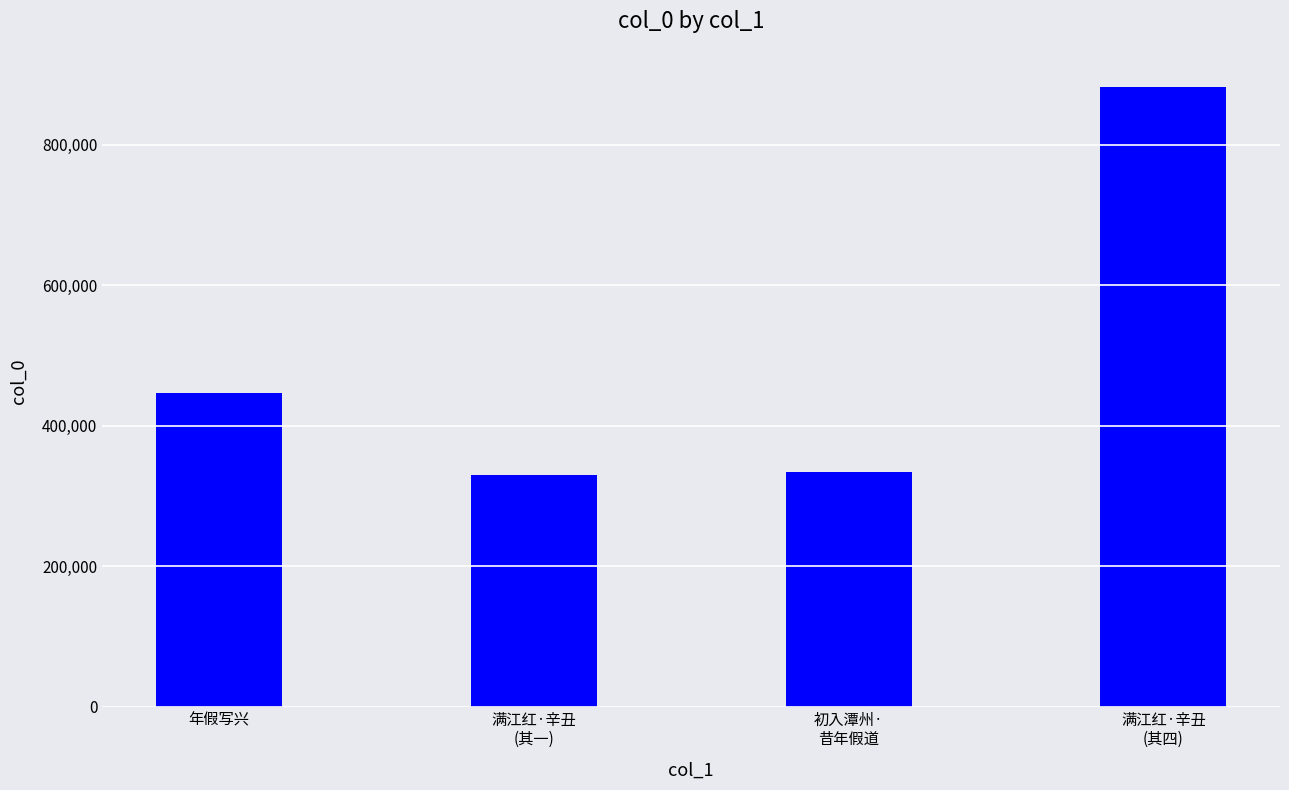

What is the smallest value displayed?

329516